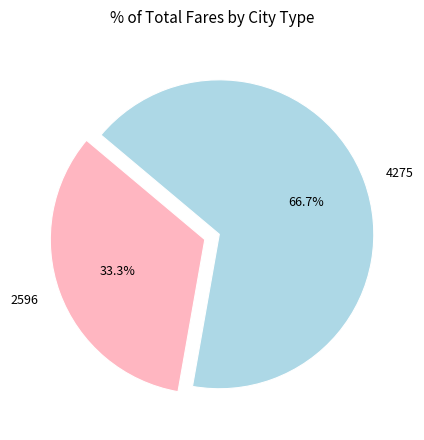

Rank the categories by value from lowest to highest.

2596, 4275